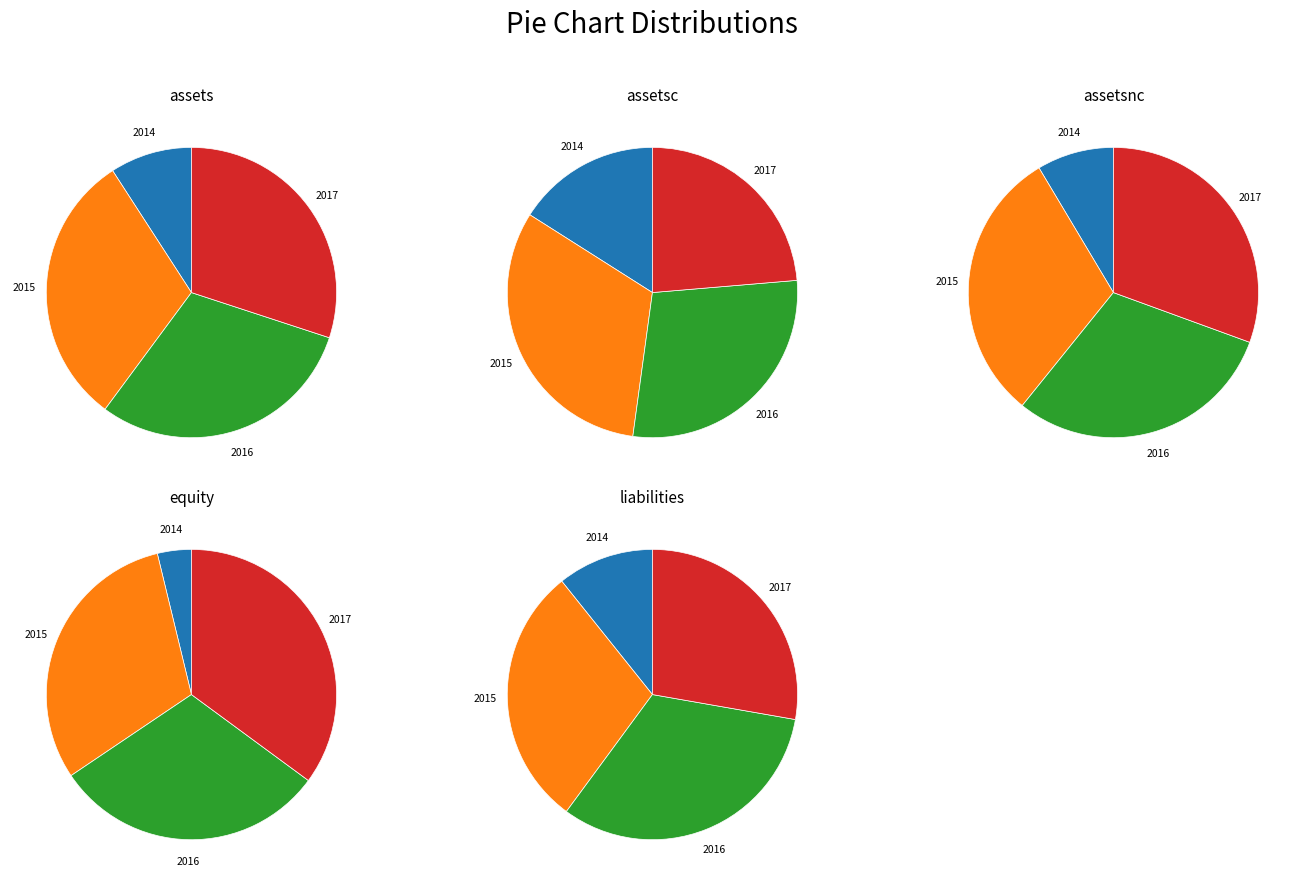

How many segments does this pie chart have?

4